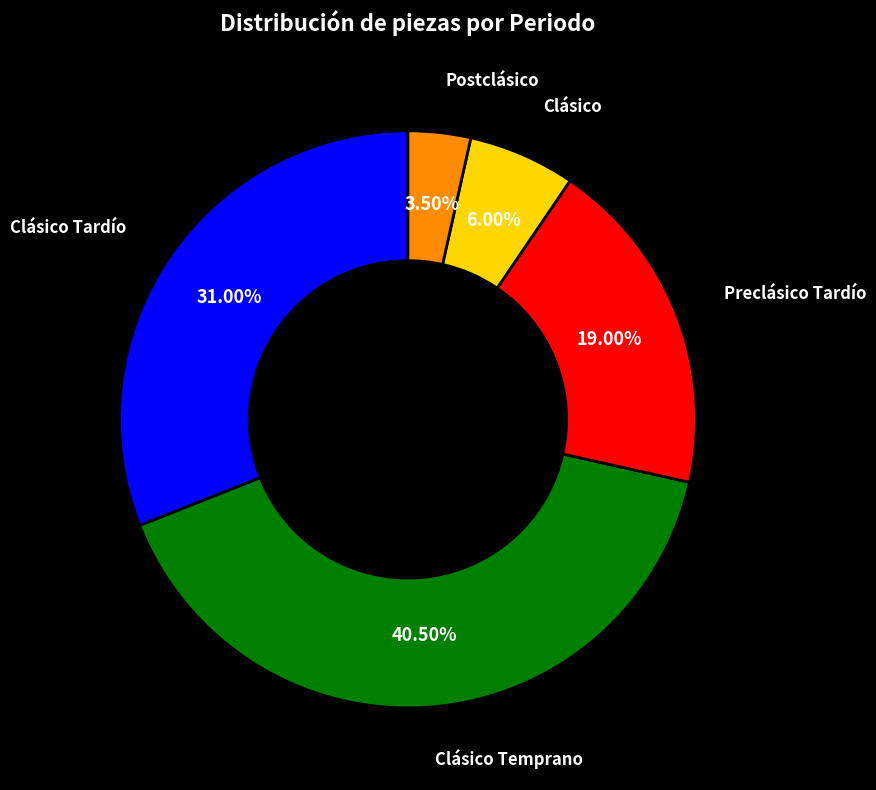

Which has a higher value, Clásico or Preclásico Tardío?

Preclásico Tardío